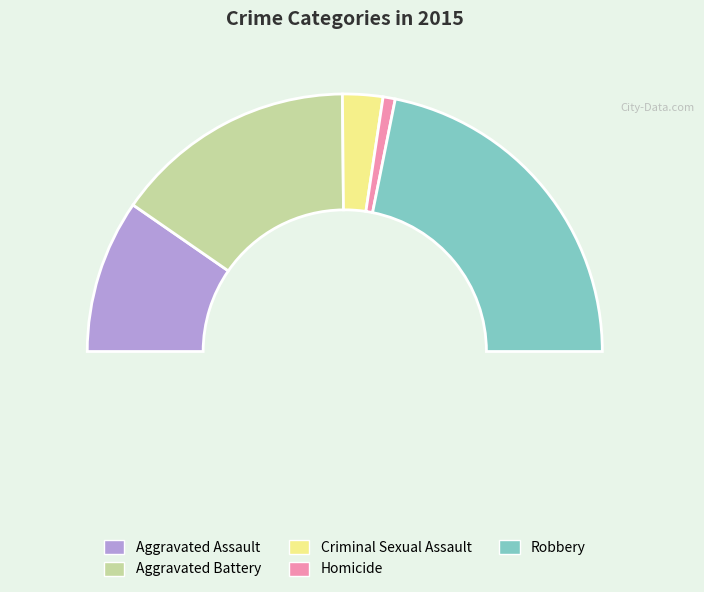

What is the largest slice in the pie chart?

Robbery